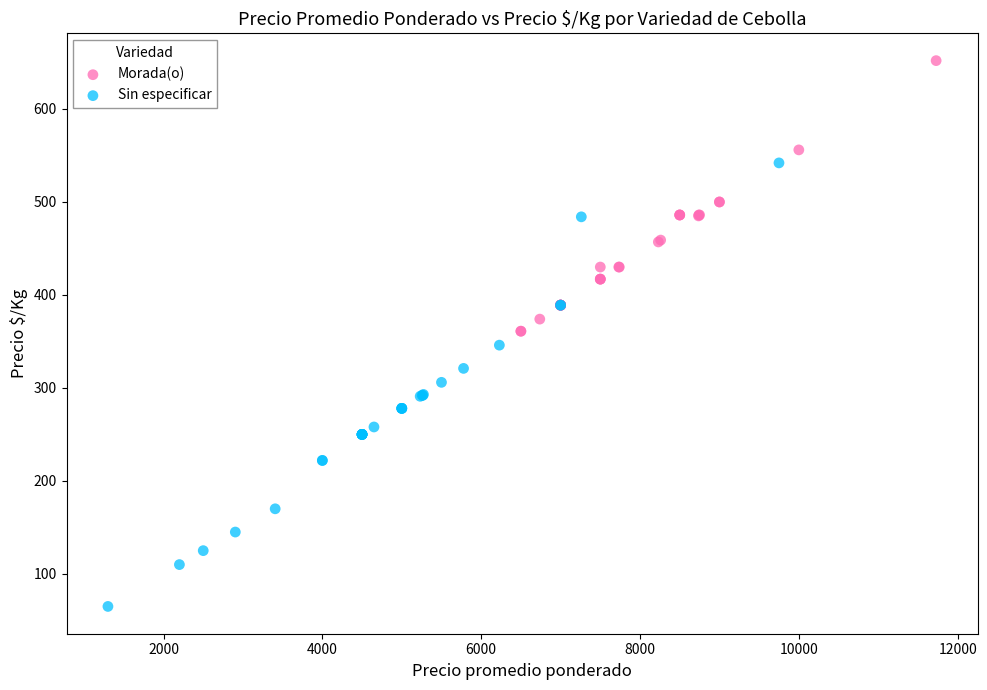

Which series has the widest spread of Y values?

Sin especificar